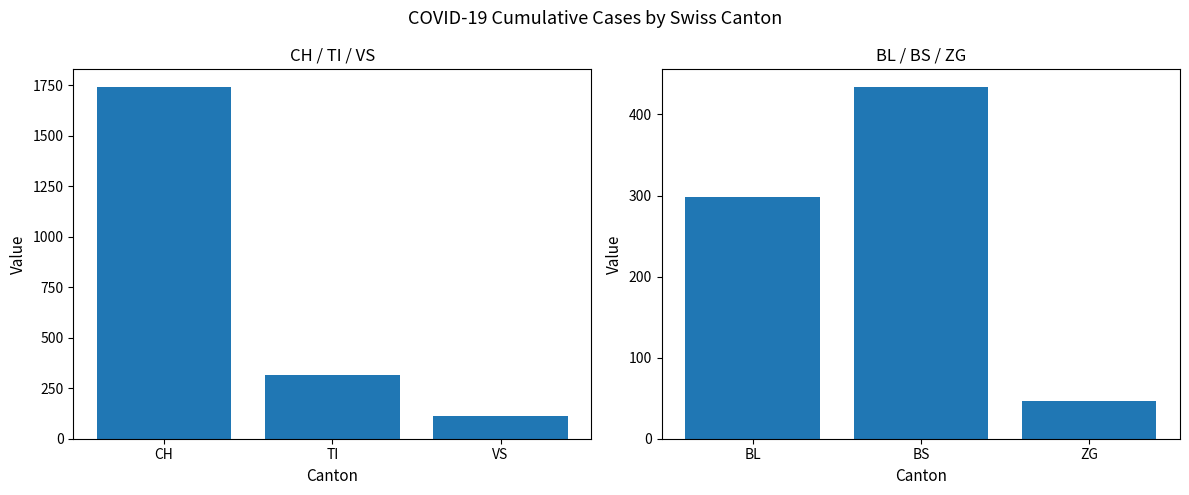

True or false: Cumulative Cases (Group 1) has a value of 27 at VS.

False